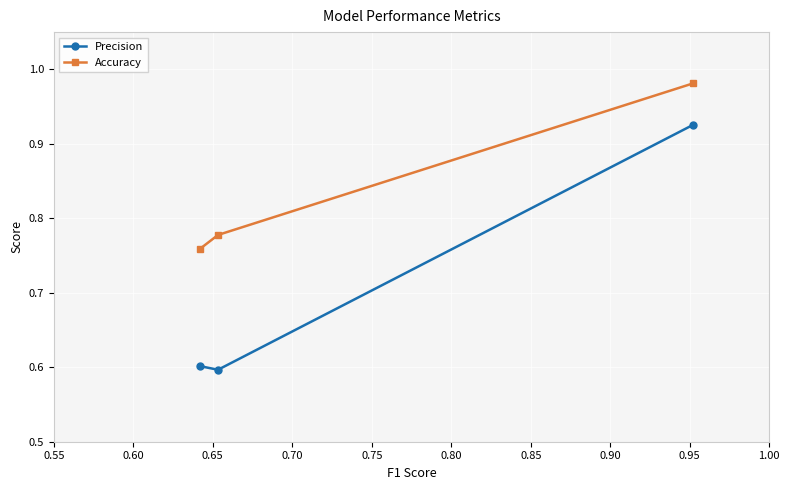

What is the sum of all Precision values?

2.1